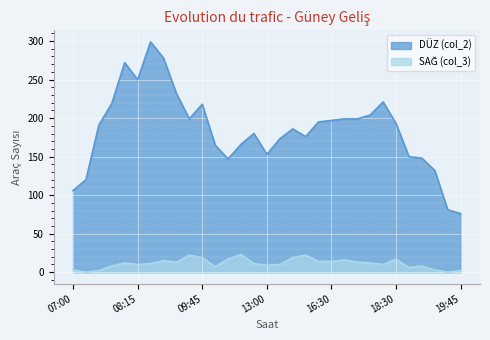

Which series has the largest total across all categories?

DÜZ (col_2)